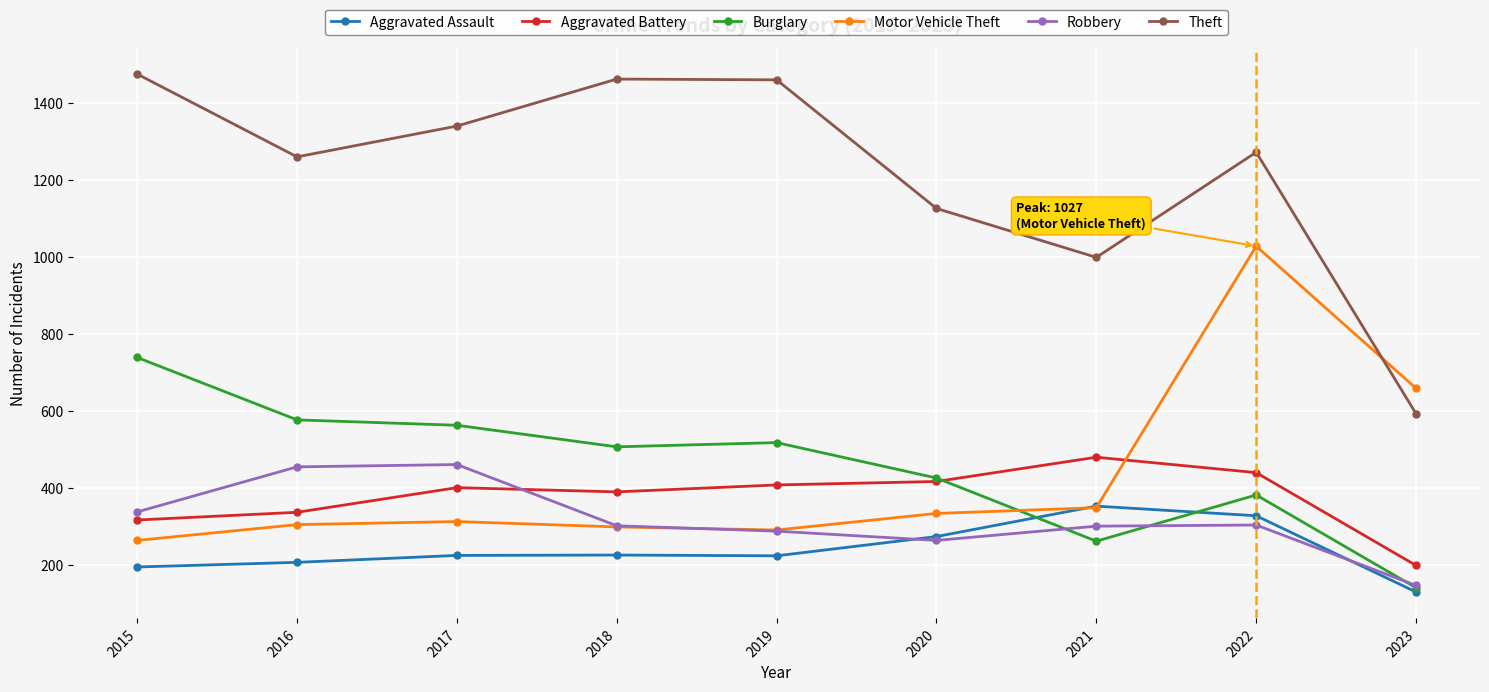

Which series changed the most between 2015 and 2019?

Burglary